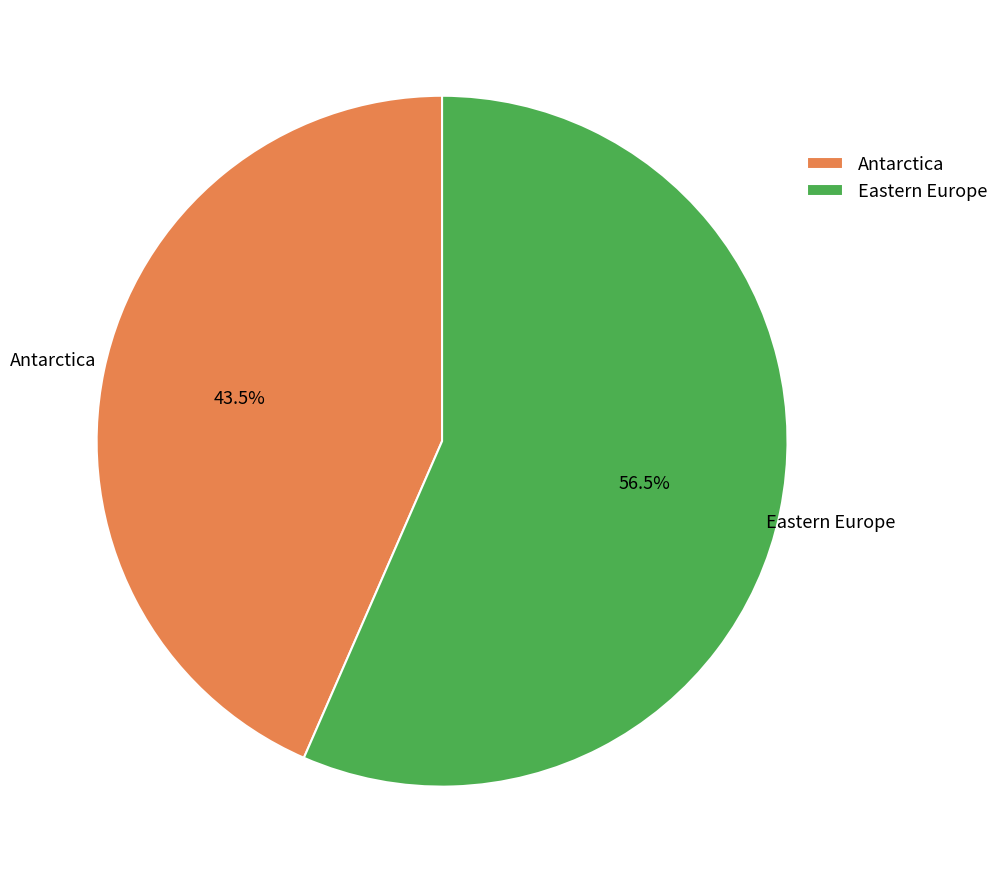

What is the total percentage of Antarctica and Eastern Europe?

100.0%